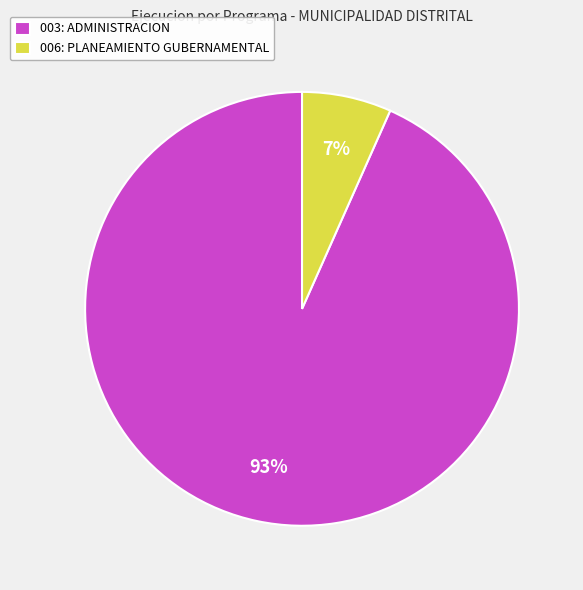

Between 003: ADMINISTRACION and 006: PLANEAMIENTO GUBERNAMENTAL, which is larger?

003: ADMINISTRACION